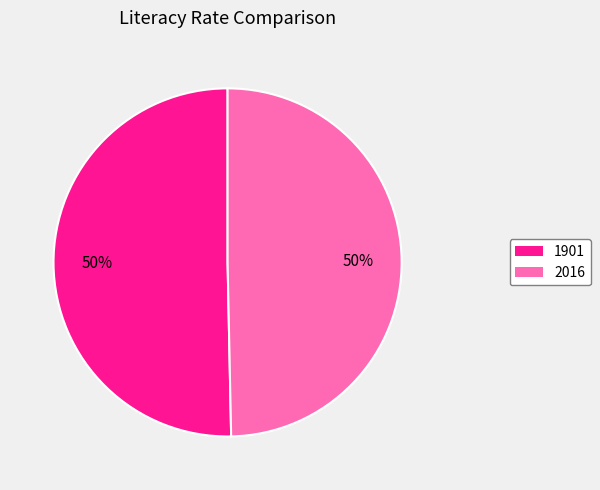

To the nearest percent, what is the combined percentage of 1901 and 2016?

100%